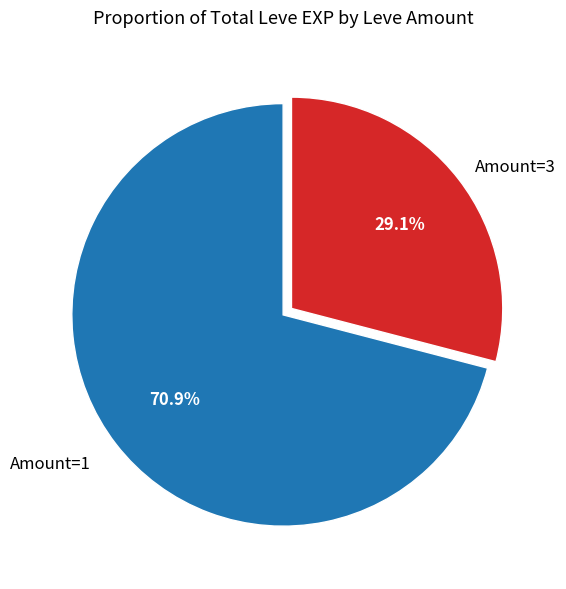

Is there a majority slice in this chart?

Yes